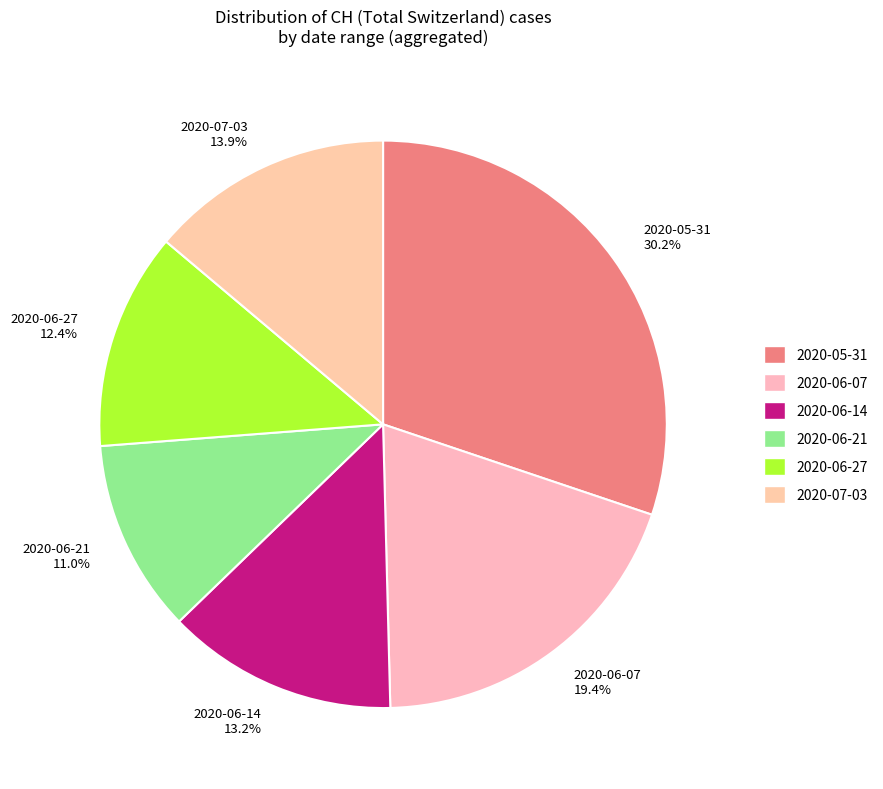

Which category has the smallest portion of the pie?

2020-06-21 11.0%